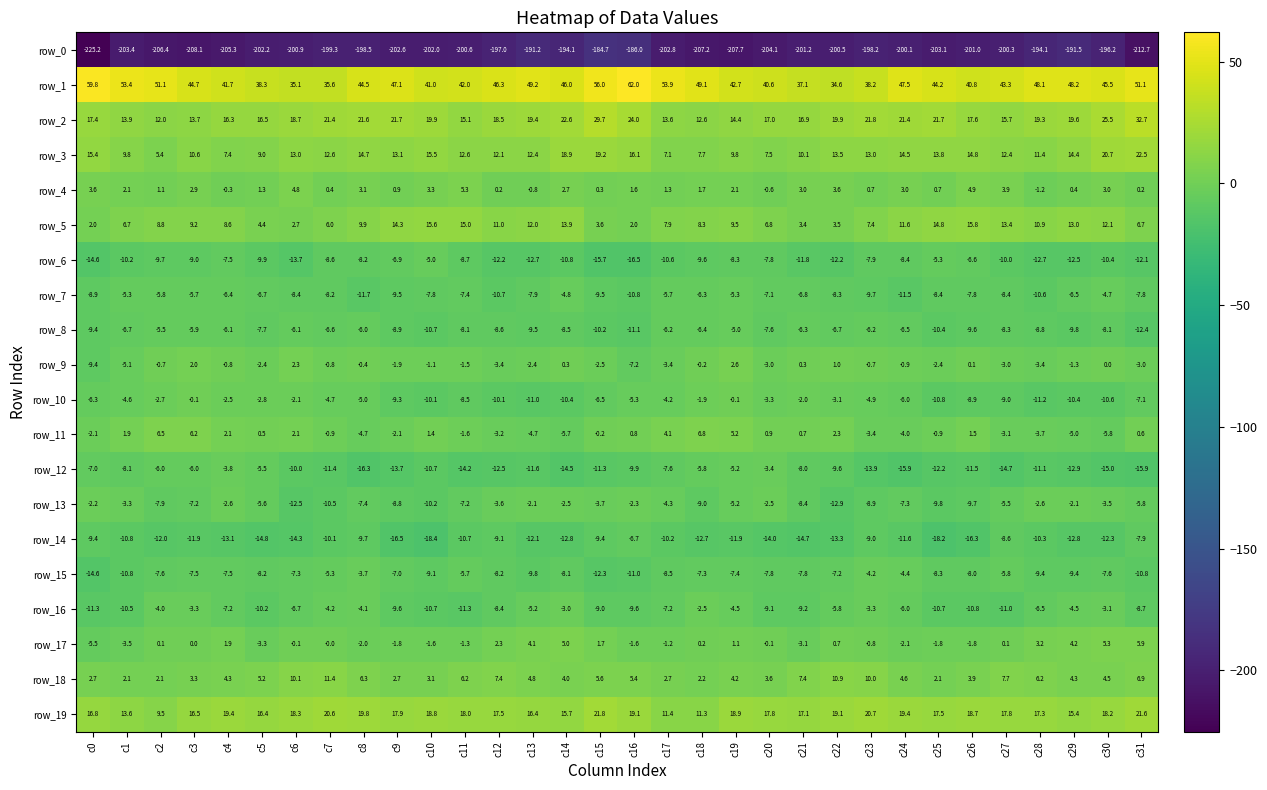

Which series changed the most between c0 and c11?

row_0